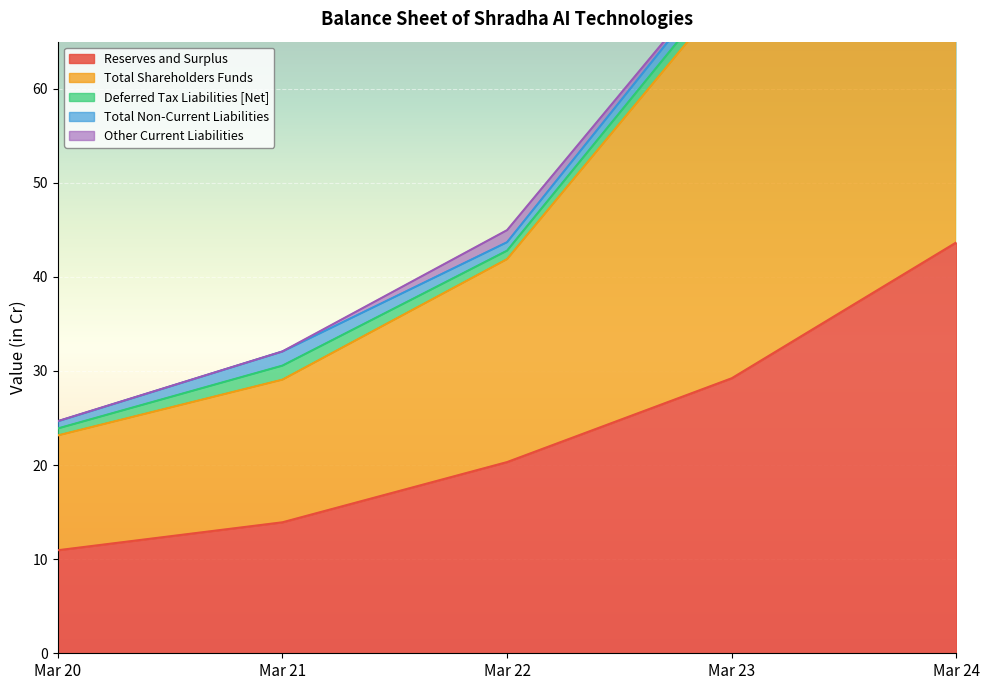

Reading left to right, extract all data points from this chart.

Reserves and Surplus: Mar 20=10.9	Mar 21=13.9	Mar 22=20.3	Mar 23=29.2	Mar 24=43.7
Total Shareholders Funds: Mar 20=12.2	Mar 21=15.2	Mar 22=21.6	Mar 23=41.4	Mar 24=55.9
Deferred Tax Liabilities [Net]: Mar 20=0.7	Mar 21=1.5	Mar 22=0.9	Mar 23=1.4	Mar 24=1.2
Total Non-Current Liabilities: Mar 20=0.8	Mar 21=1.5	Mar 22=0.9	Mar 23=1.4	Mar 24=1.6
Other Current Liabilities: Mar 20=0.0	Mar 21=0.0	Mar 22=1.3	Mar 23=0.2	Mar 24=1.0